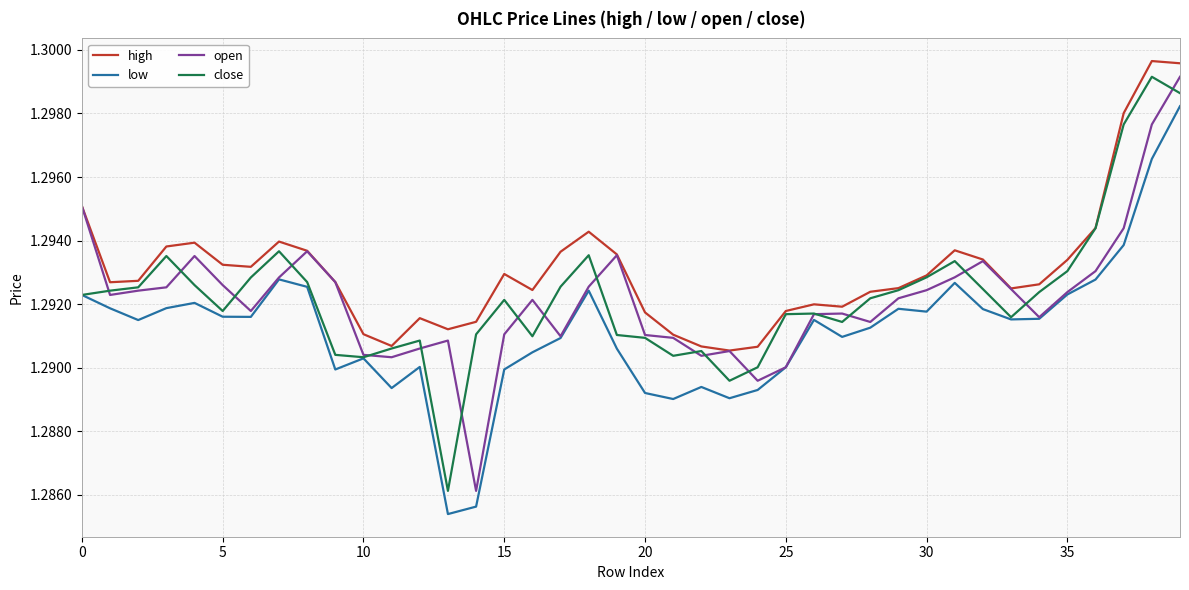

At how many categories does at least one series exceed 1?

40